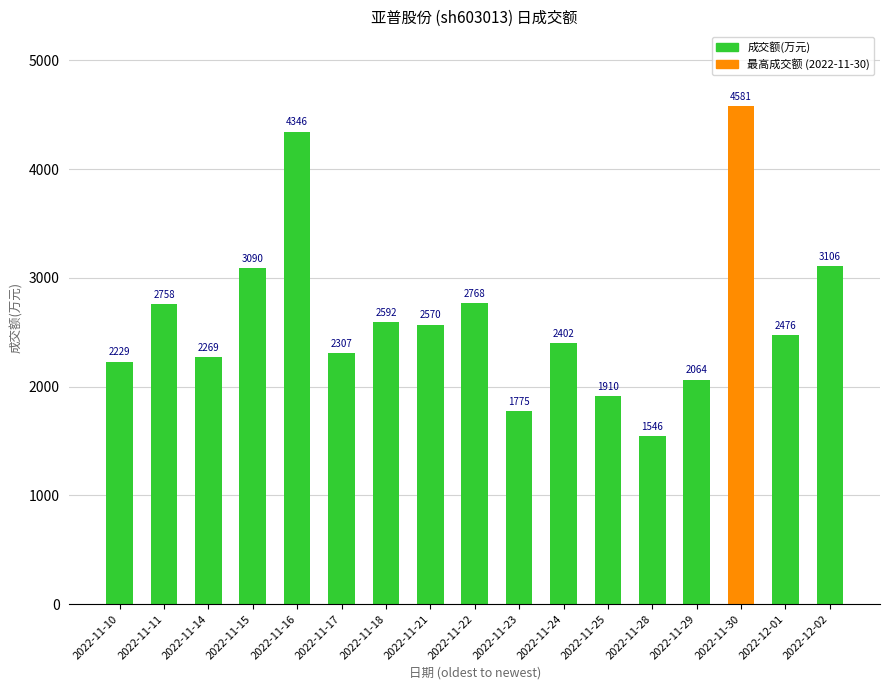

True or false: the data shows 1546 at 2022-11-28.

True